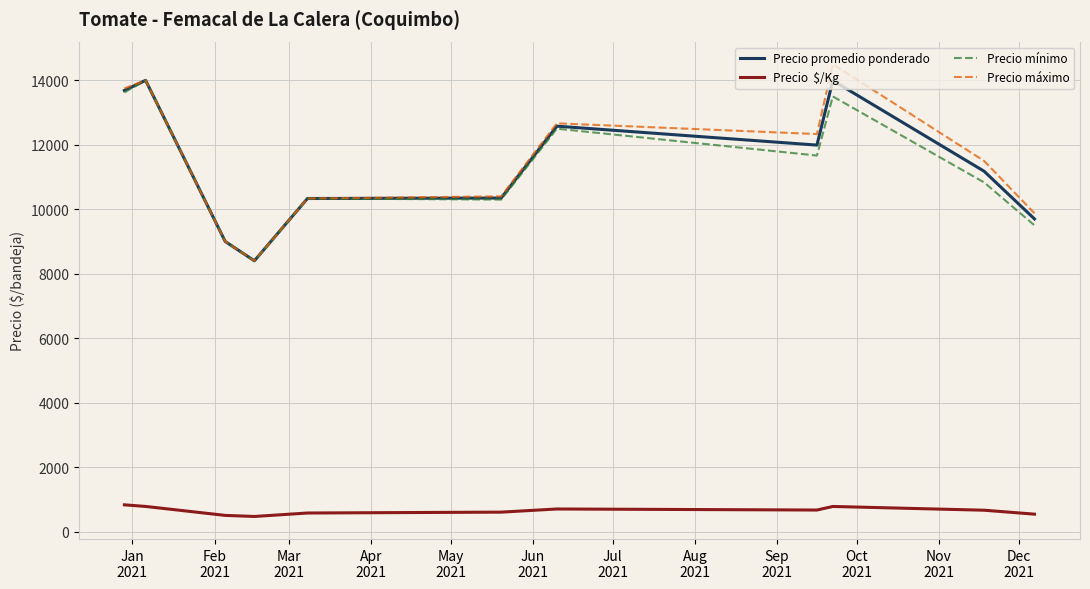

What is the greatest value displayed?

14500.0